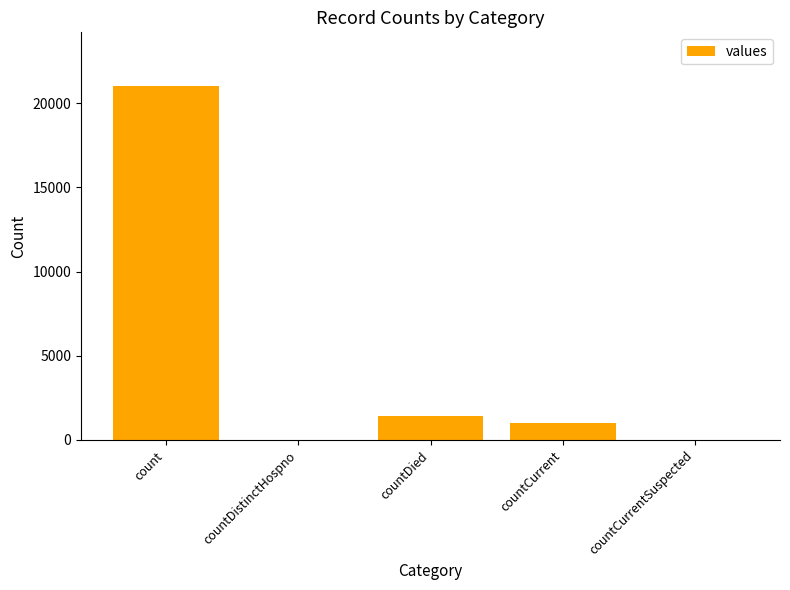

Does the chart contain stacked bars?

No